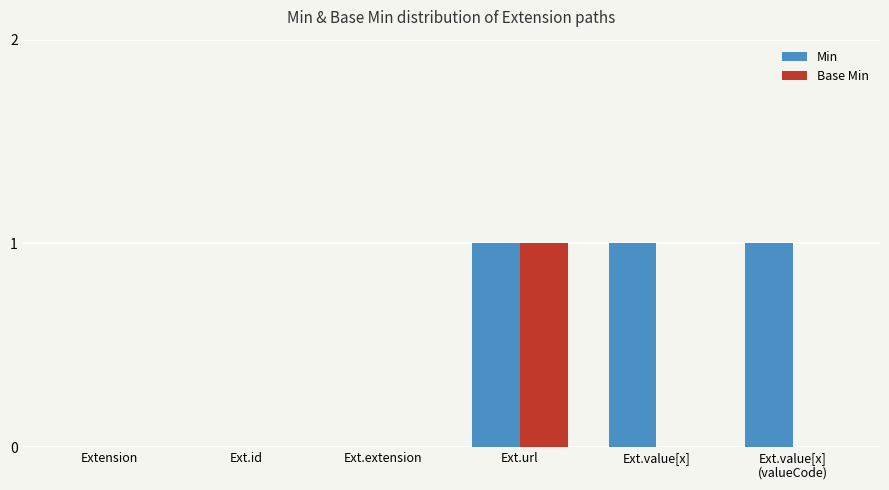

True or false: Base Min has a value of 0 at Ext.extension.

True